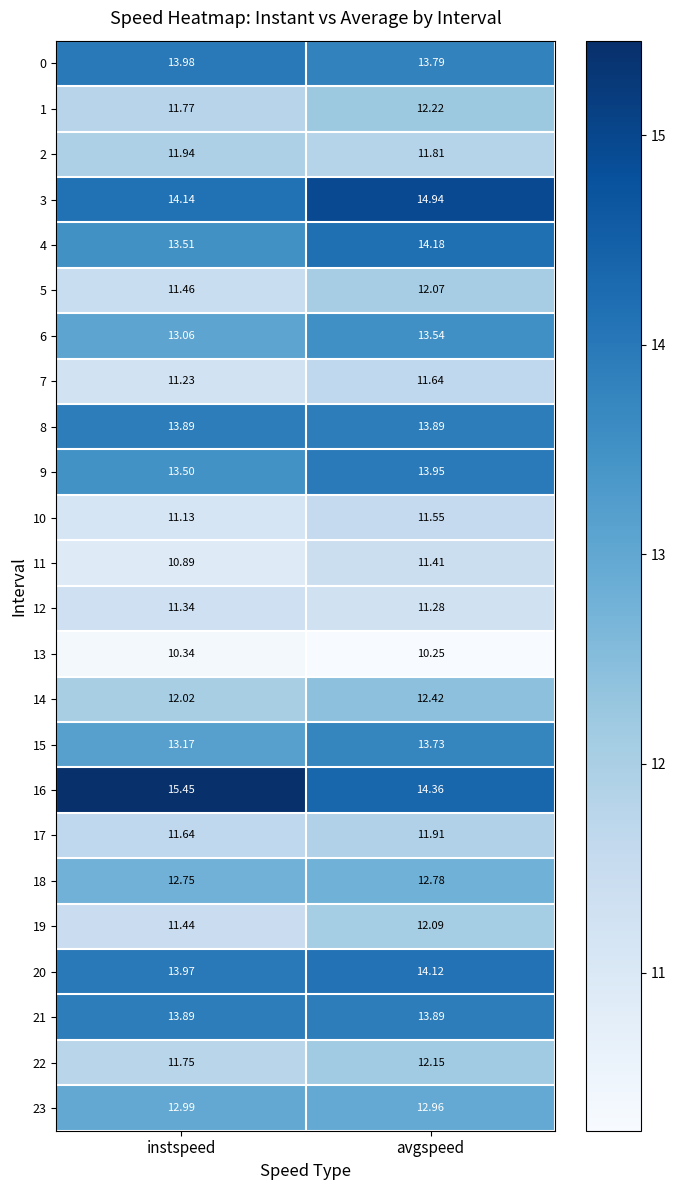

At how many categories does at least one series exceed 14?

2